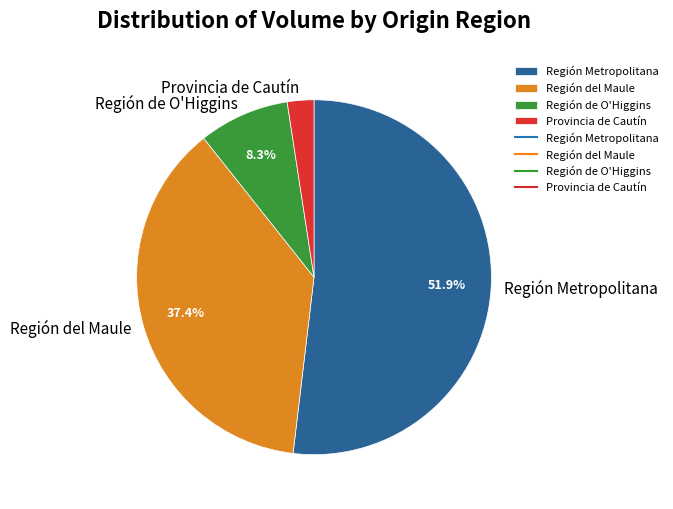

How many segments does this pie chart have?

4